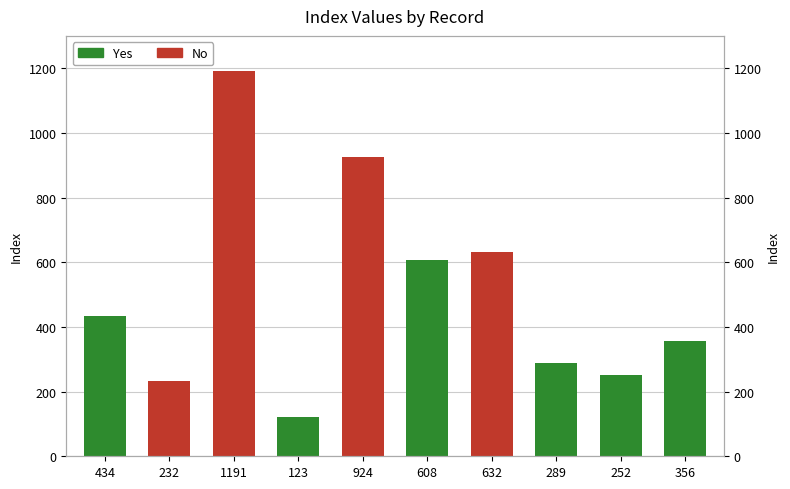

How many data points are less than 434?

5